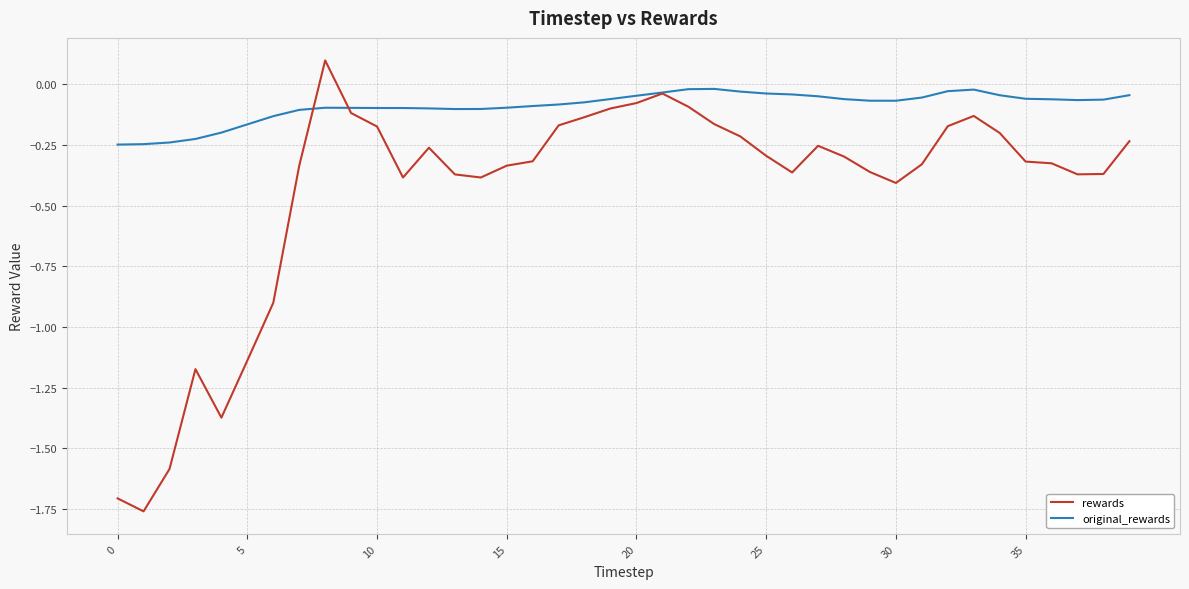

Which series has the largest total across all categories?

original_rewards